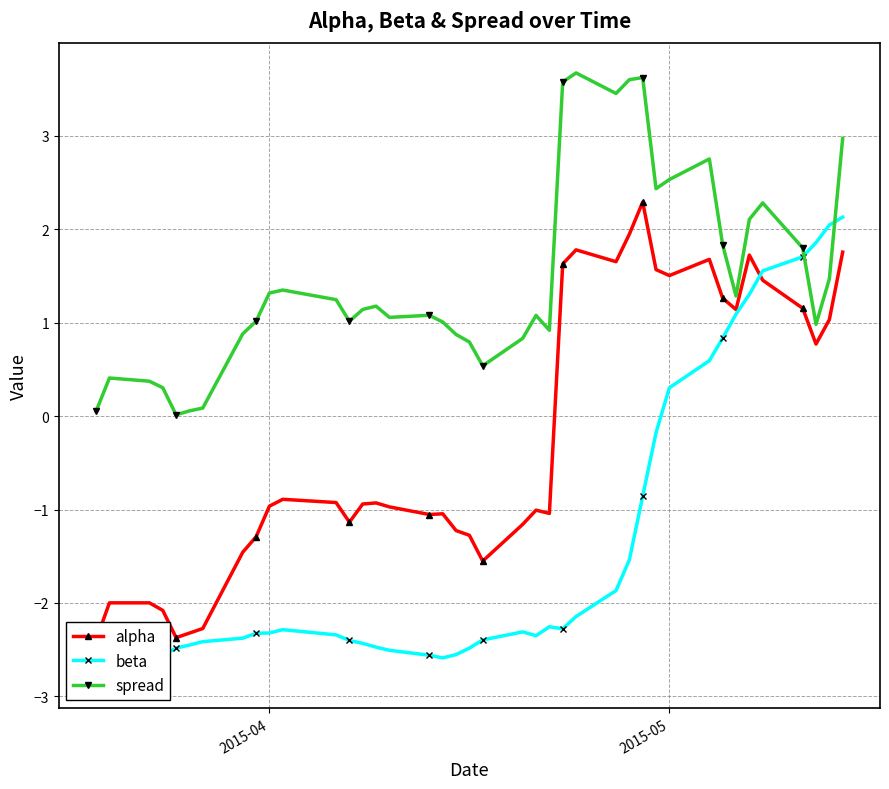

Reading left to right, transcribe all the data shown in this chart.

alpha: -2.4	-2.0	-2.0	-2.1	-2.4	-2.3	-2.3	-1.5	-1.3	-1.0	-0.9	-0.9	-1.1	-0.9	-0.9	-1.0	-1.1	-1.0	-1.2	-1.3	-1.6	-1.2	-1.0	-1.0	1.6	1.8	1.7	1.9	2.3	1.6	1.5	1.7	1.3	1.1	1.7	1.5	1.2	0.8	1.0	1.8
beta: -2.8	-2.8	-2.7	-2.6	-2.5	-2.5	-2.4	-2.4	-2.3	-2.3	-2.3	-2.3	-2.4	-2.4	-2.5	-2.5	-2.6	-2.6	-2.6	-2.5	-2.4	-2.3	-2.4	-2.3	-2.3	-2.1	-1.9	-1.5	-0.9	-0.2	0.3	0.6	0.8	1.1	1.3	1.6	1.7	1.9	2.0	2.1
spread: 0.1	0.4	0.4	0.3	0.0	0.1	0.1	0.9	1.0	1.3	1.3	1.2	1.0	1.1	1.2	1.1	1.1	1.0	0.9	0.8	0.5	0.8	1.1	0.9	3.6	3.7	3.5	3.6	3.6	2.4	2.5	2.8	1.8	1.3	2.1	2.3	1.8	1.0	1.5	3.0